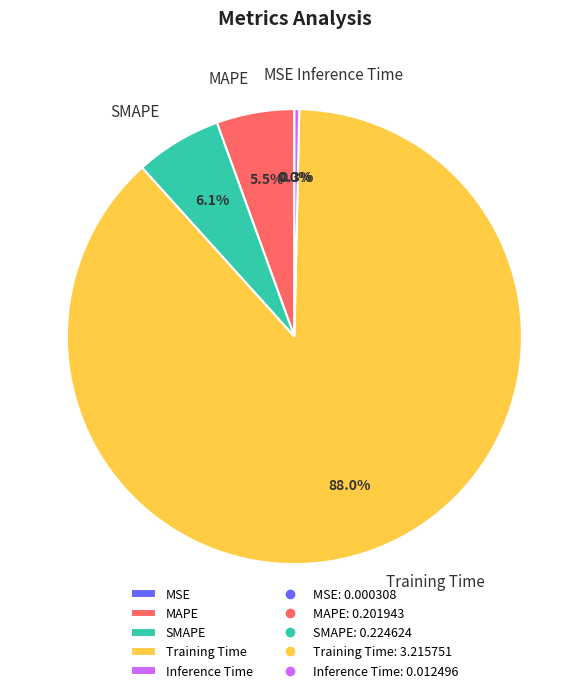

To the nearest percent, what is the combined percentage of Training Time and Inference Time?

88%